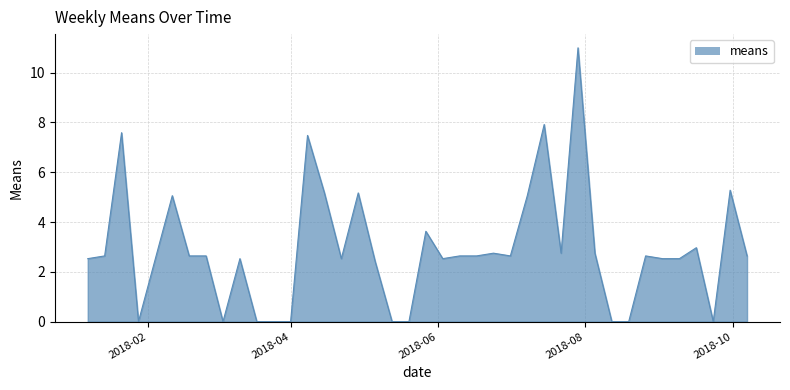

What is the difference between the maximum and minimum values?

11.0